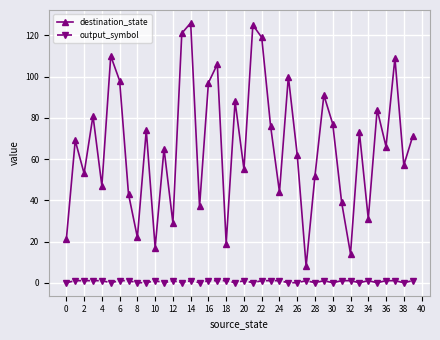

True or false: destination_state and output_symbol intersect in this chart.

False